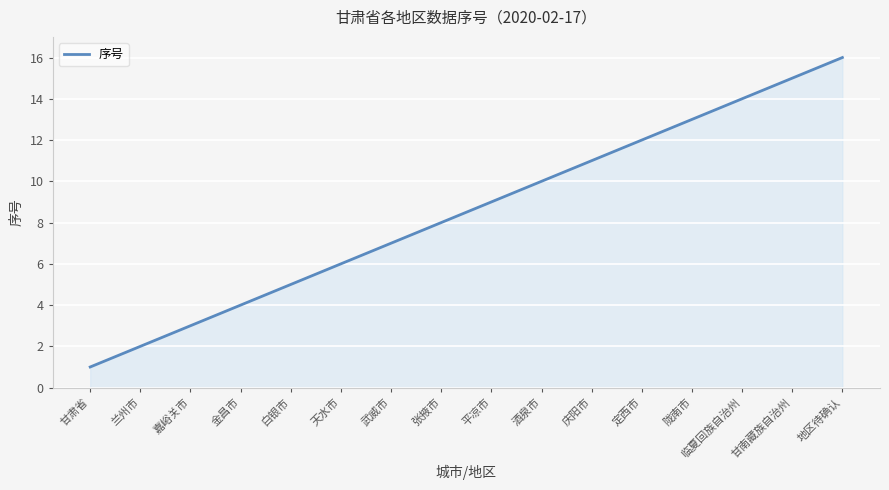

What is the maximum value shown in the chart?

16.0